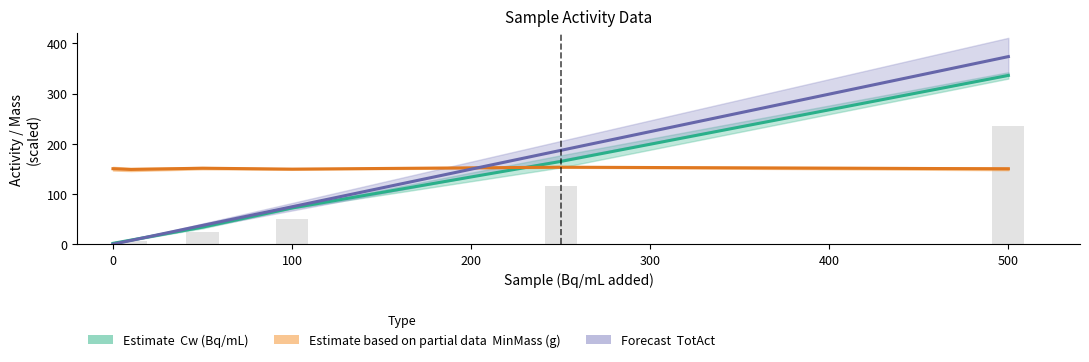

What is the highest value of the TotAct series?

373.6